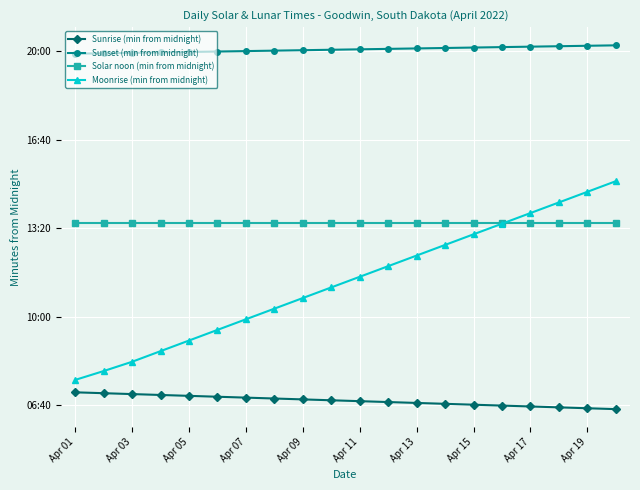

Does the chart have visible grid lines?

Yes